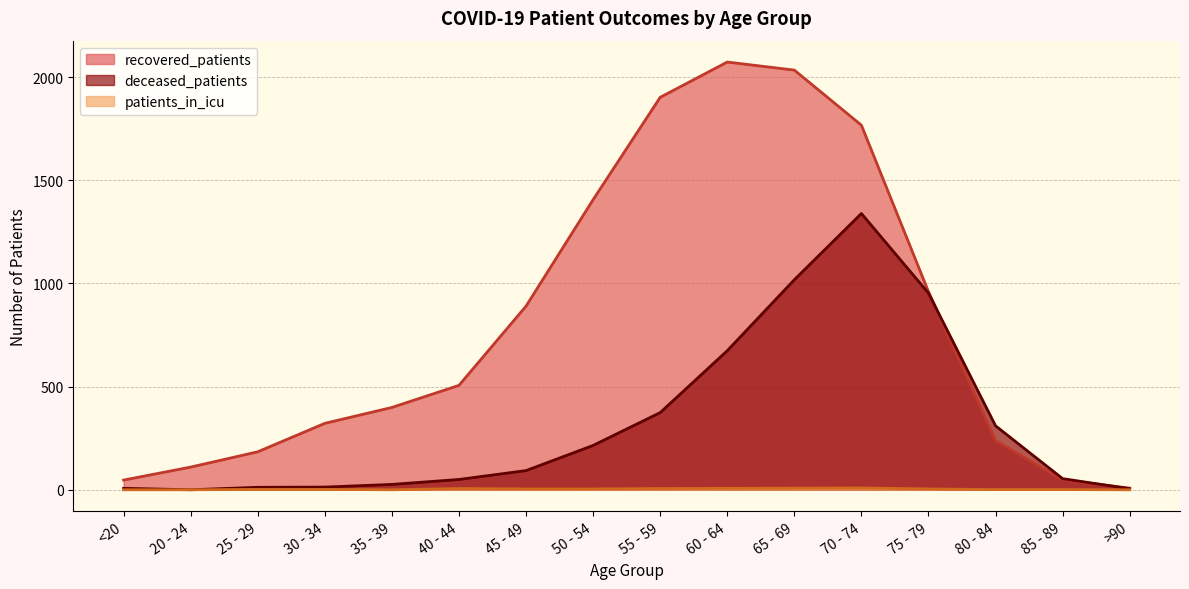

What is the total value across all series at >90?

13